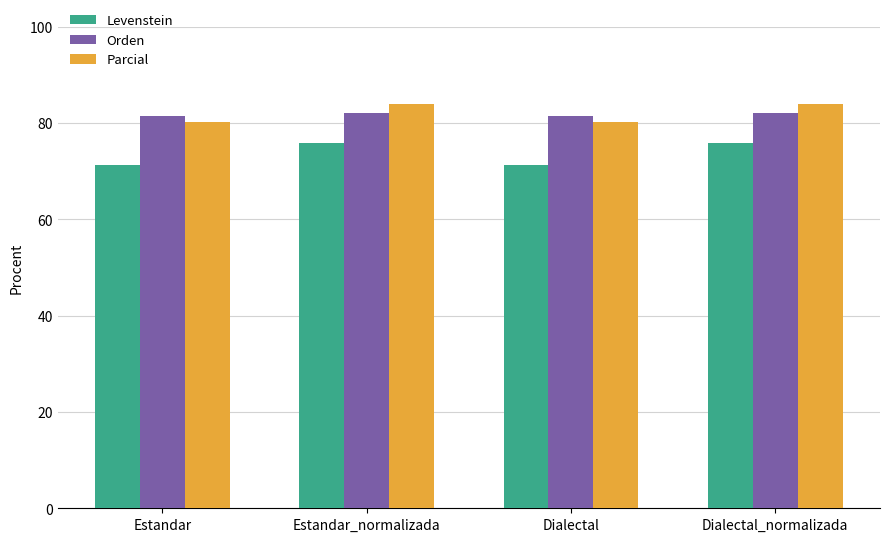

Are the bars horizontal?

No